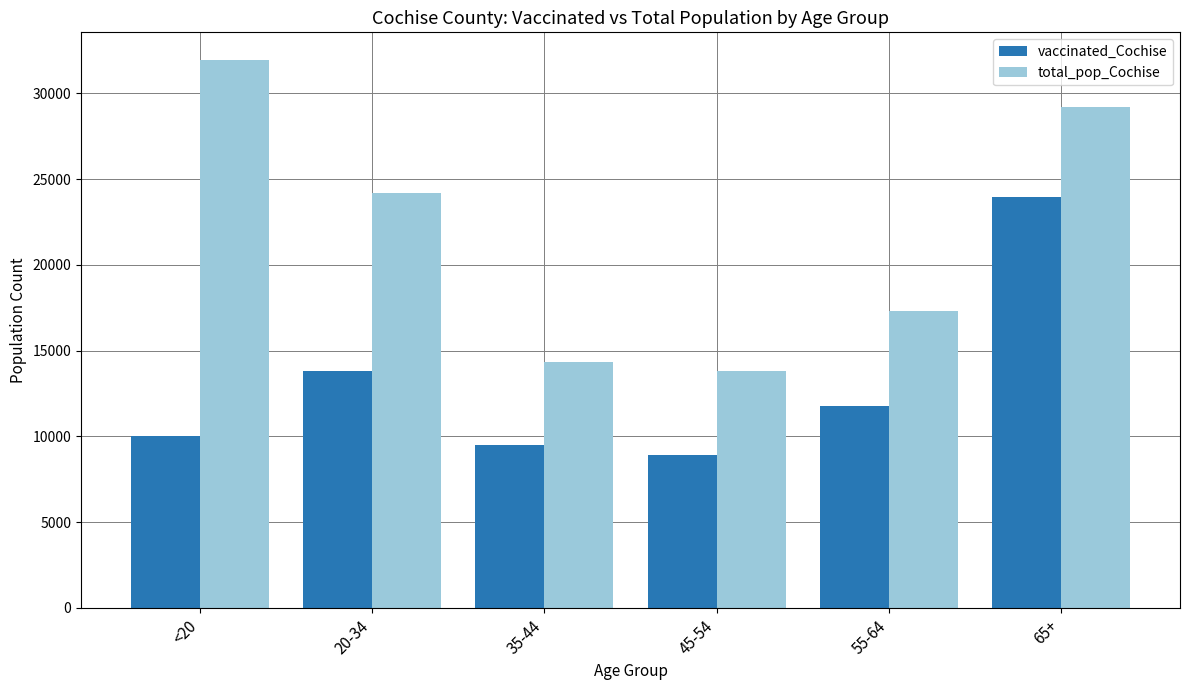

Count the number of categories in the chart.

6